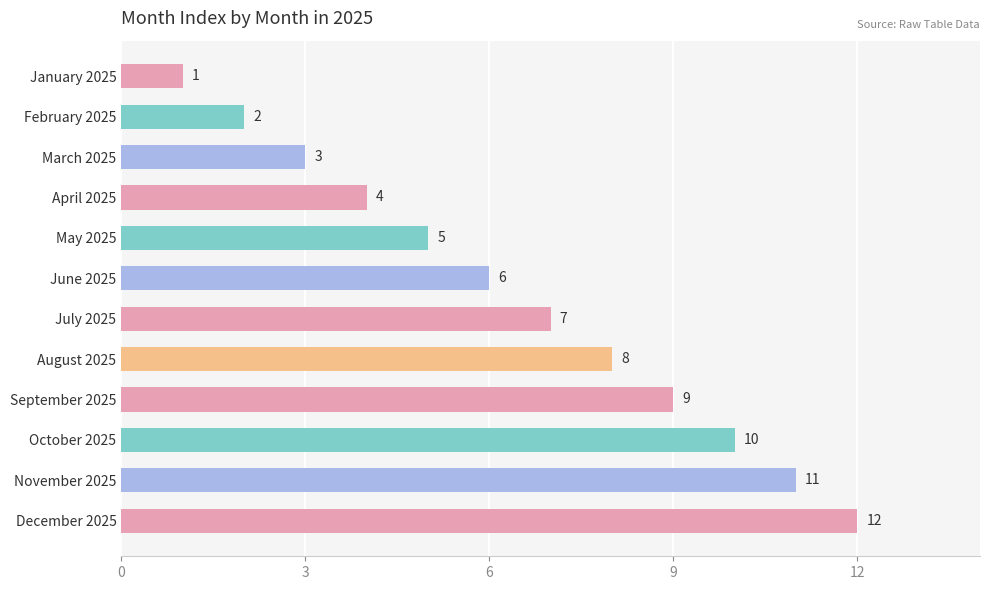

Is it true that the value at April 2025 is 1?

False